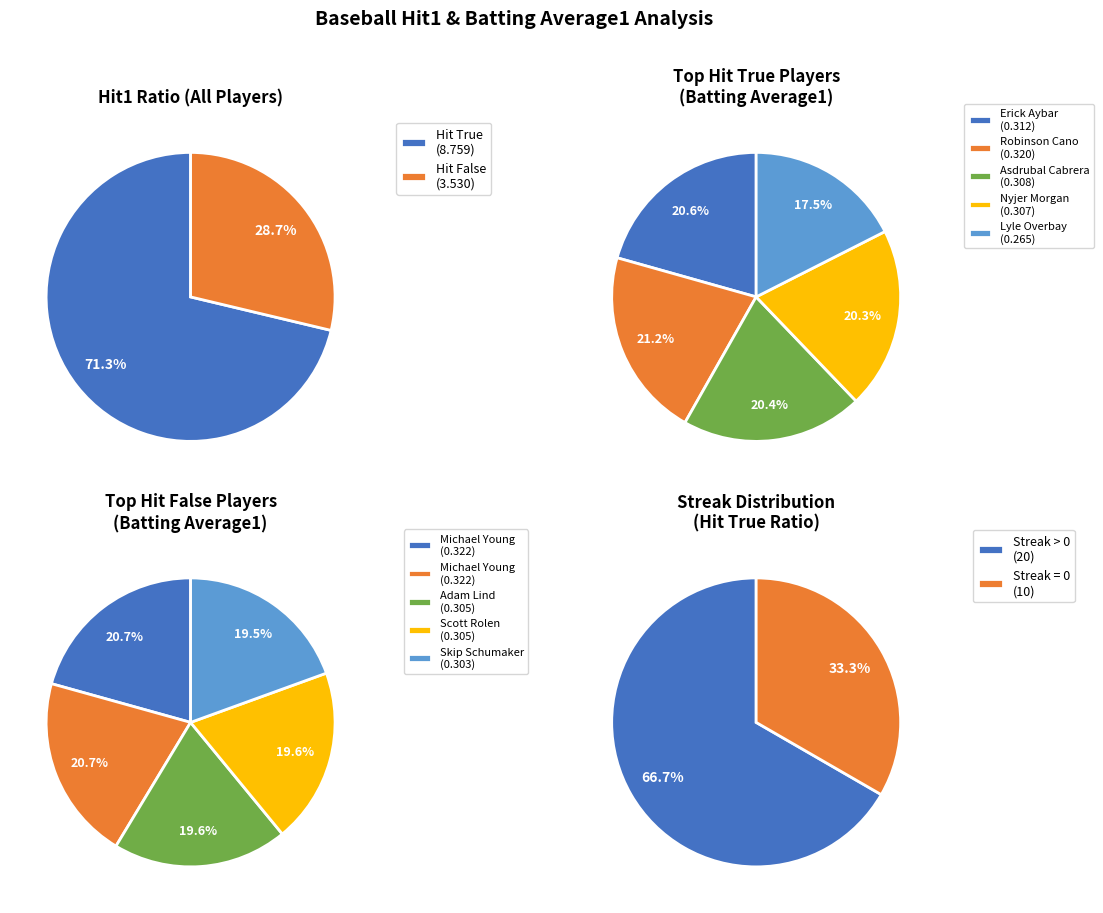

Count the number of slices in the pie.

2